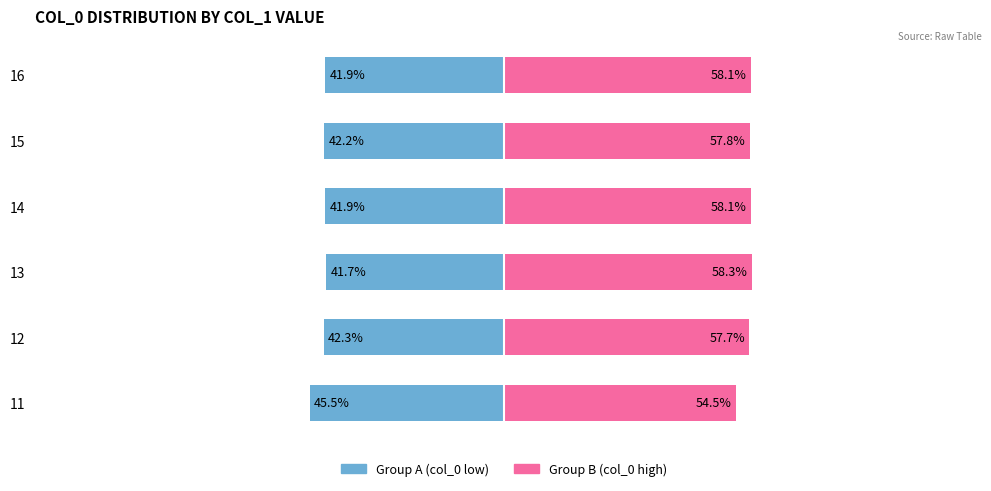

Between 11 and 13, which is larger?

13